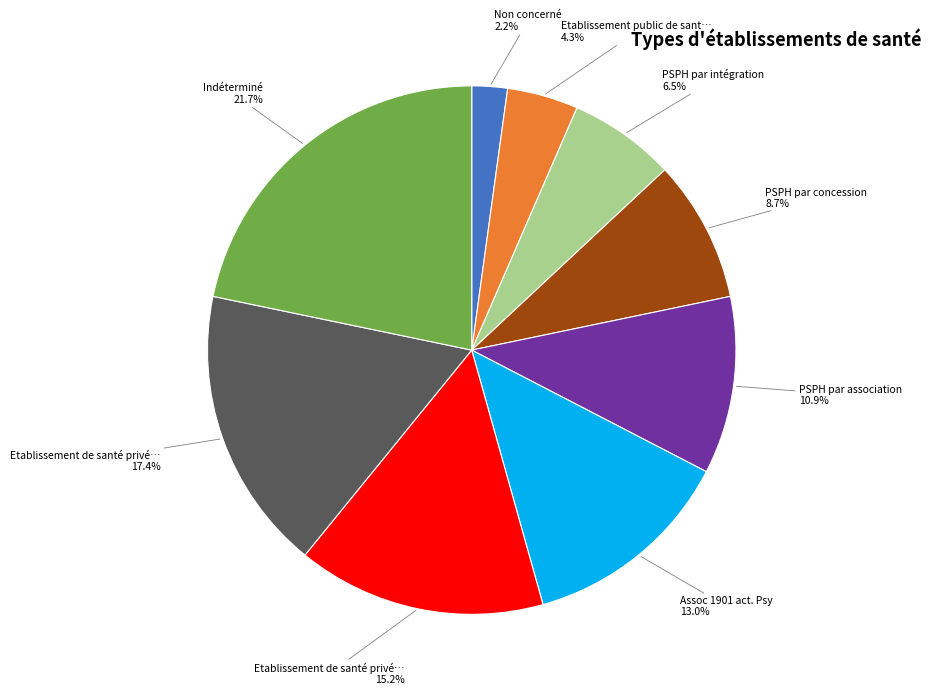

Is there a majority slice in this chart?

No